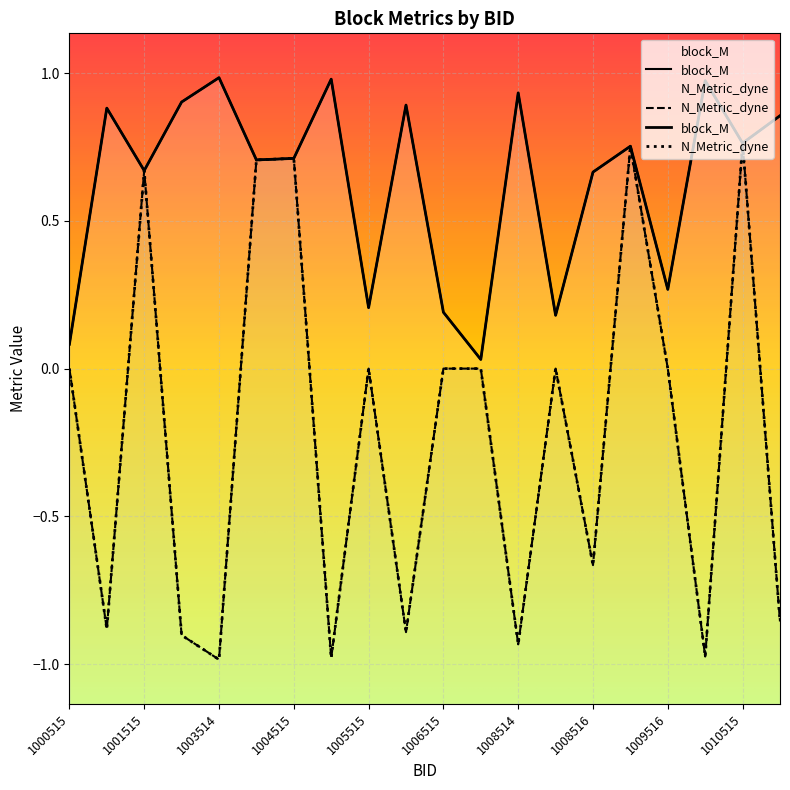

True or false: N_Metric_dyne and block_M intersect in this chart.

False